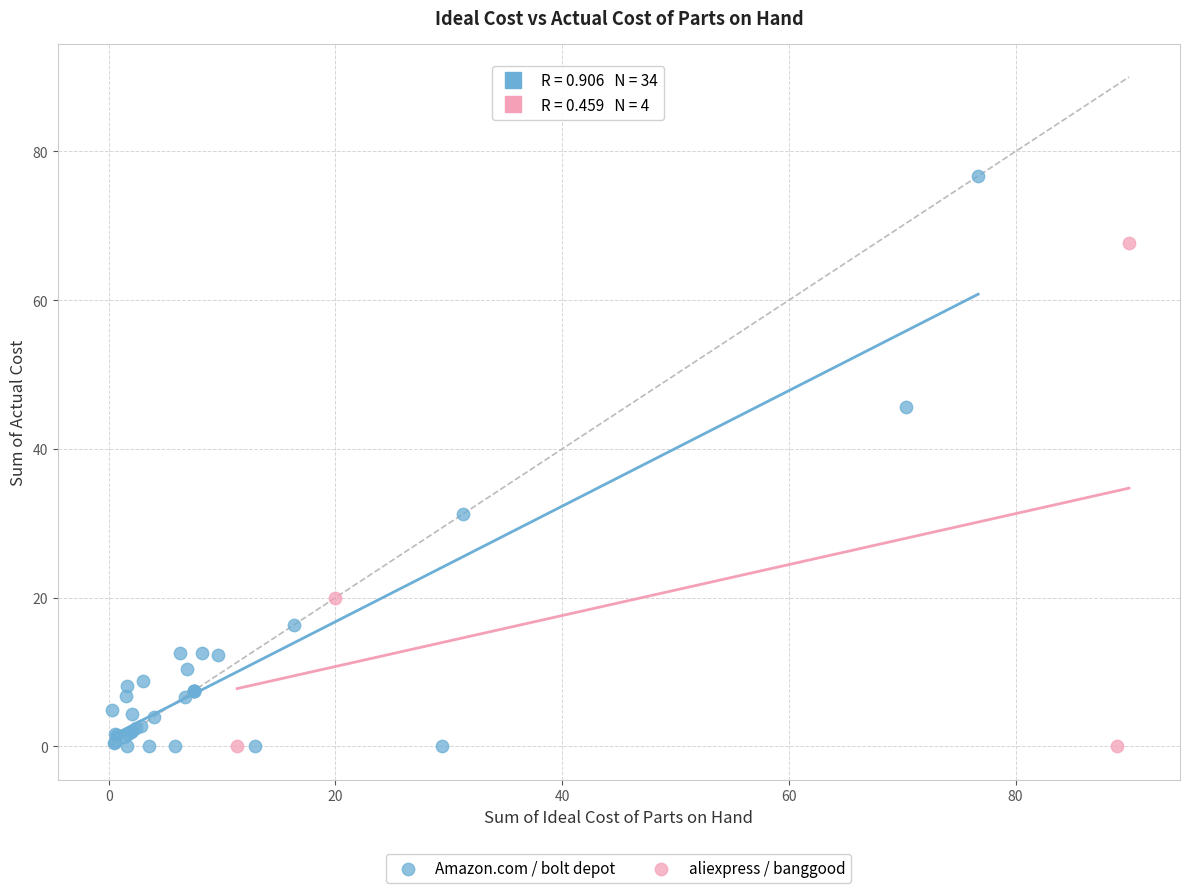

What are all the series names shown in the legend?

Amazon.com / bolt depot, aliexpress / banggood